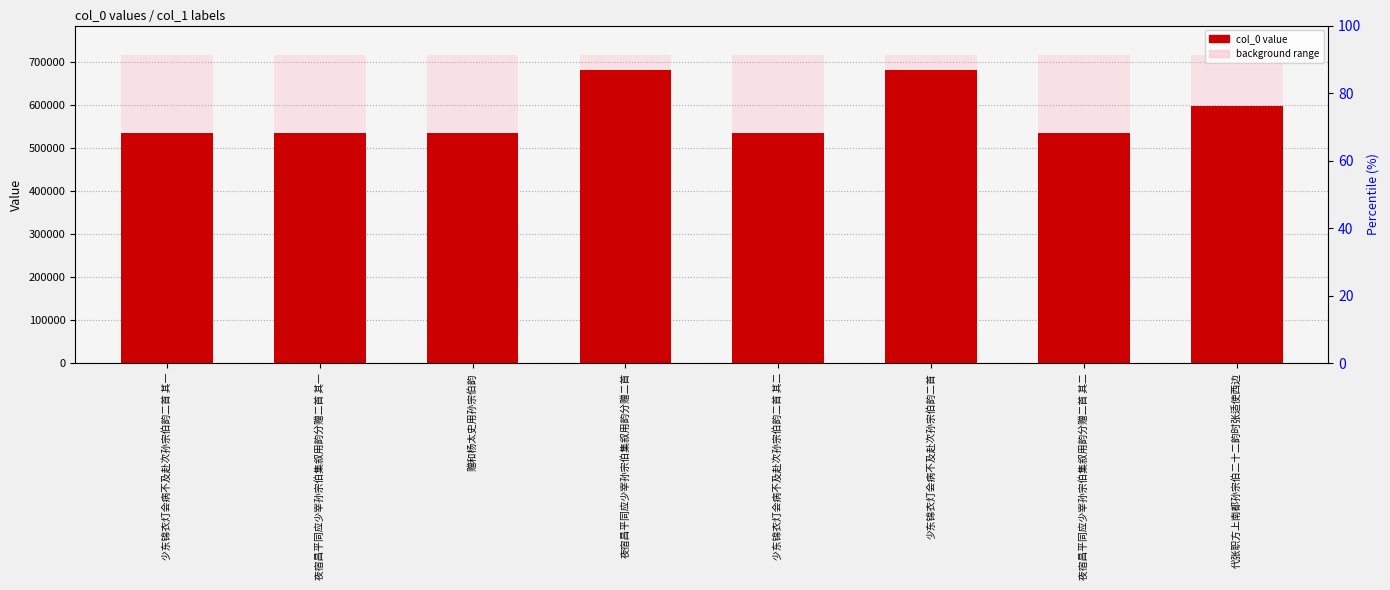

Does the chart contain stacked bars?

No